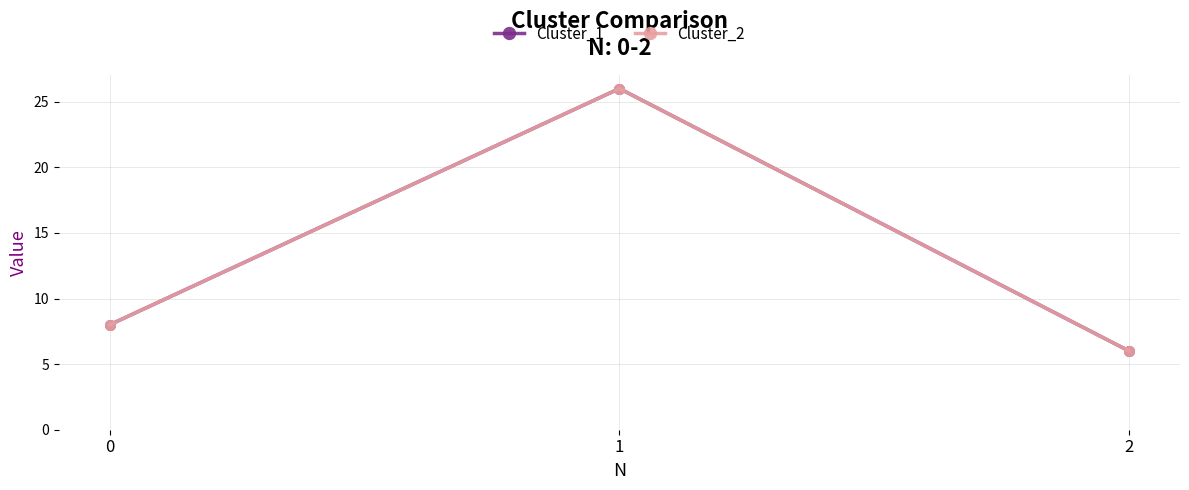

Is this an area chart (filled region under the line)?

No